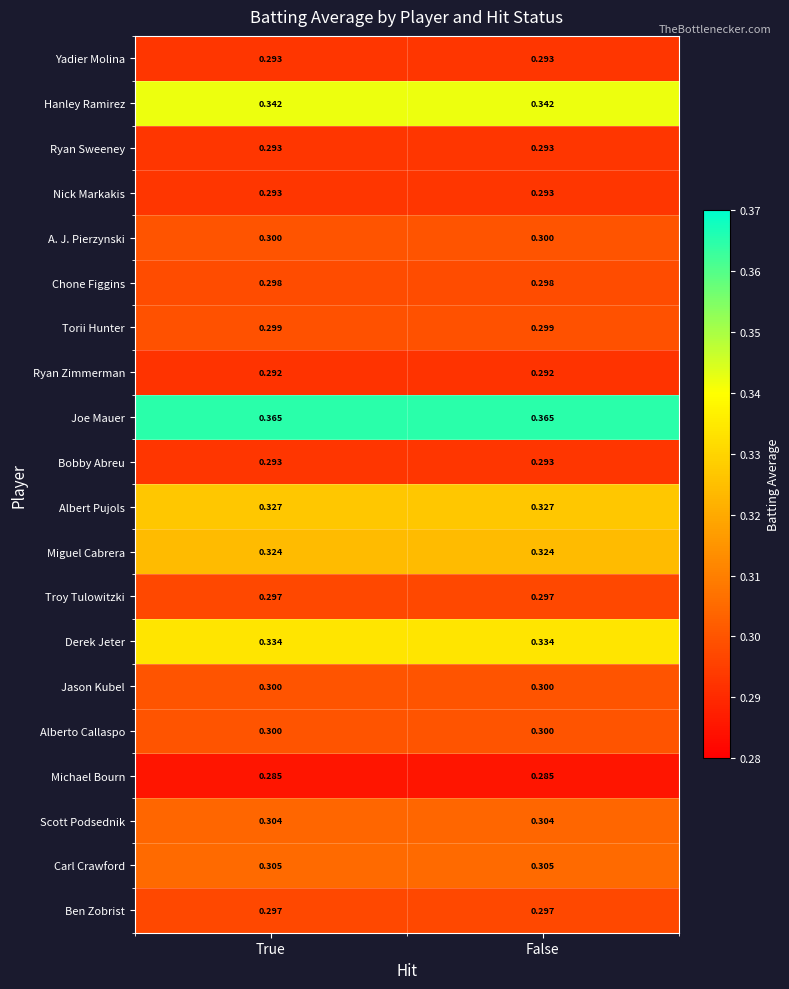

Which series has the largest total across all categories?

Joe Mauer